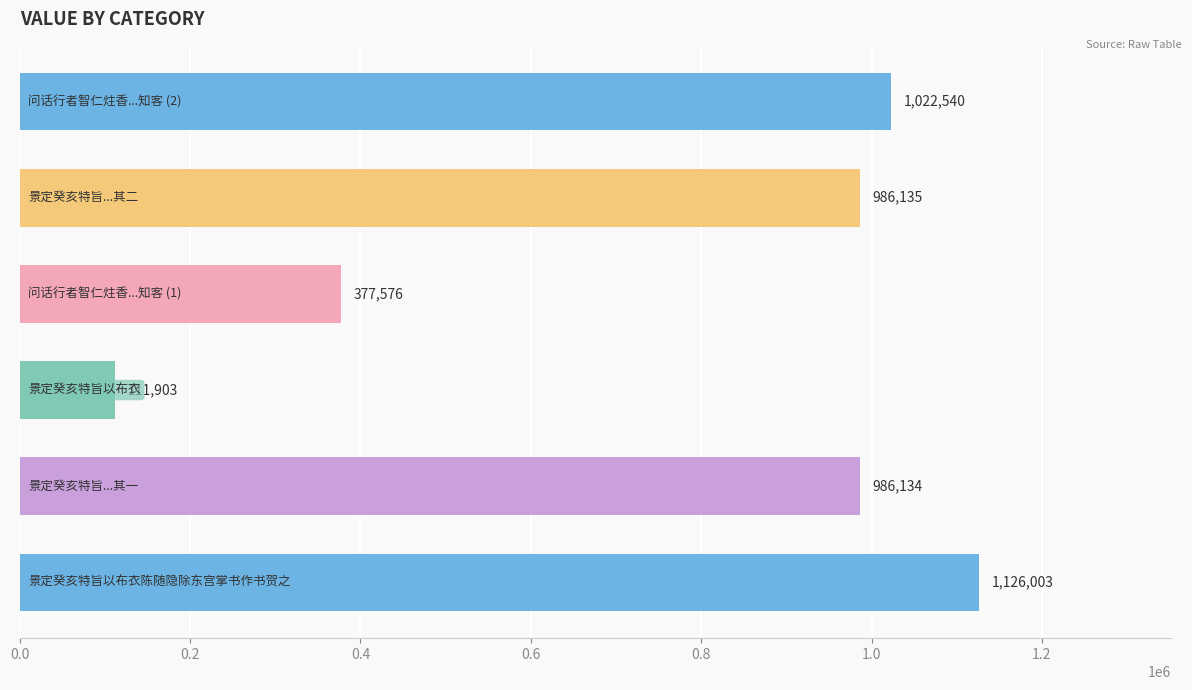

Are the bars grouped side by side (vs. stacked)?

No